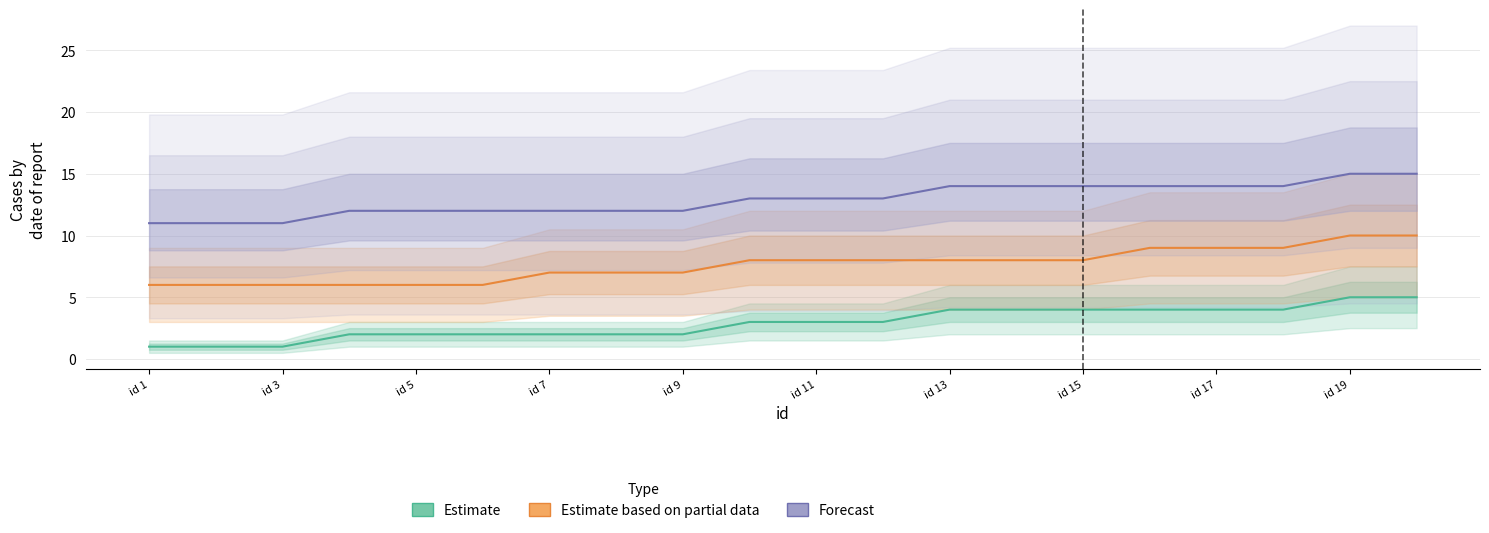

Rank the series by their maximum value, from highest to lowest.

Forecast, Estimate based on partial data, Estimate